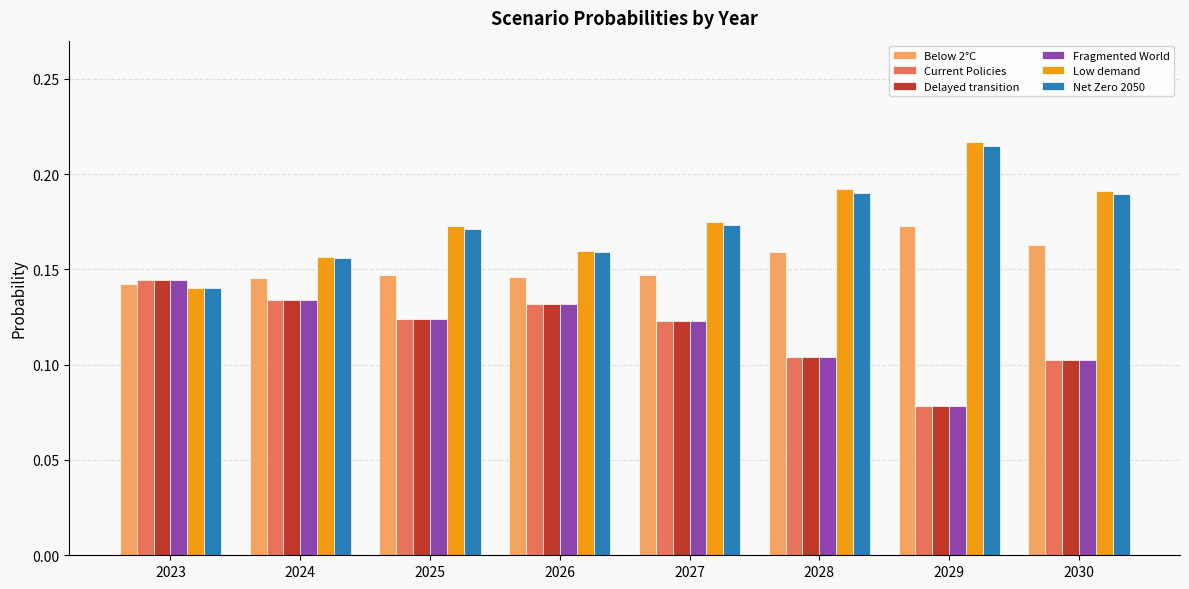

What are all the series names shown in the legend?

Below 2°C, Current Policies, Delayed transition, Fragmented World, Low demand, Net Zero 2050